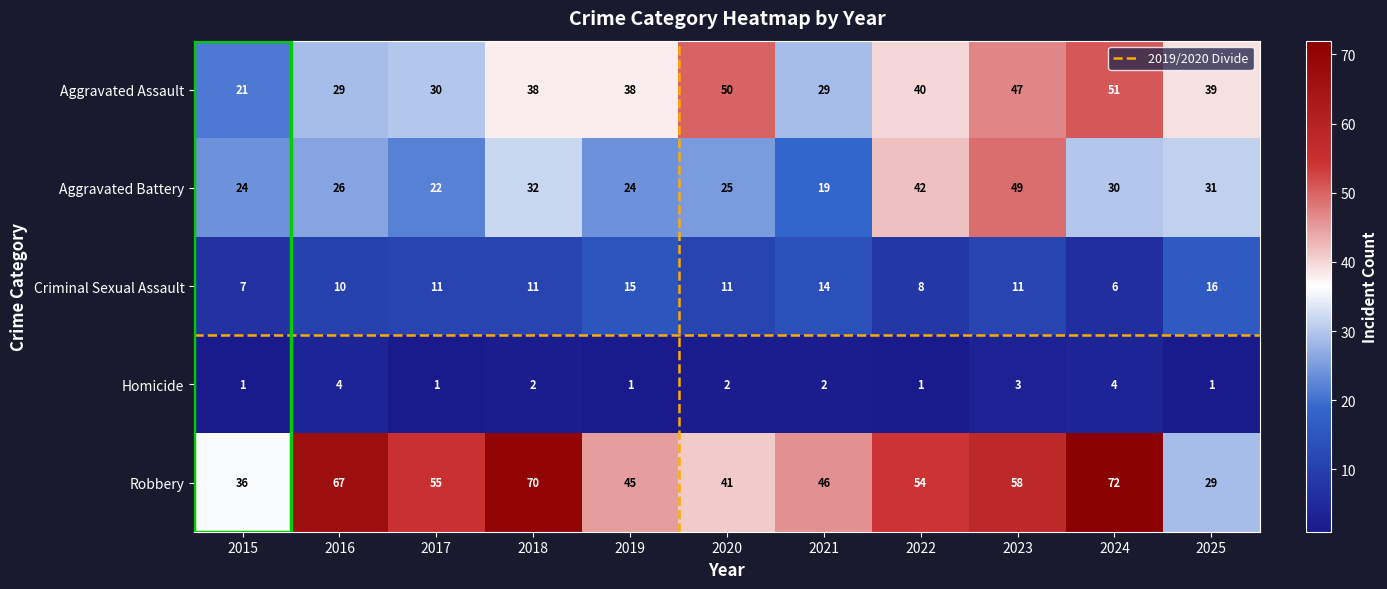

What is the difference between the maximum and minimum values in the Criminal Sexual Assault series?

10